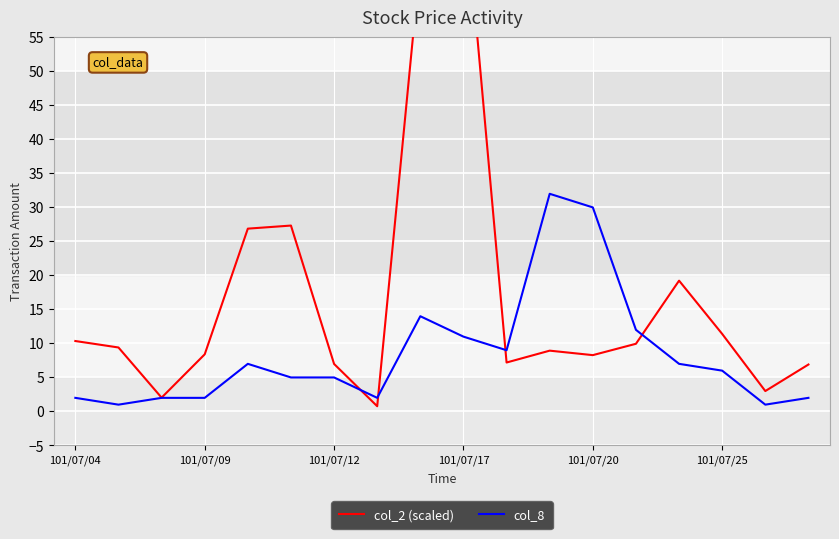

Which series has the widest spread of values?

col_2 (scaled)